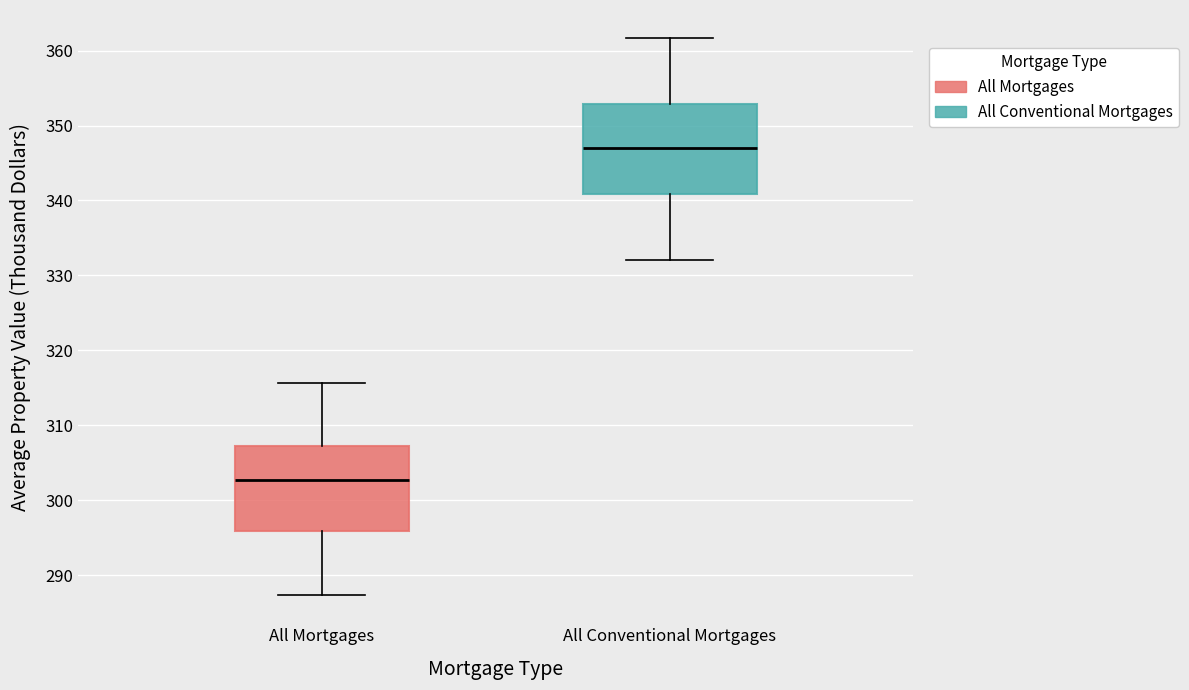

Which box has the highest median line?

All Conventional Mortgages